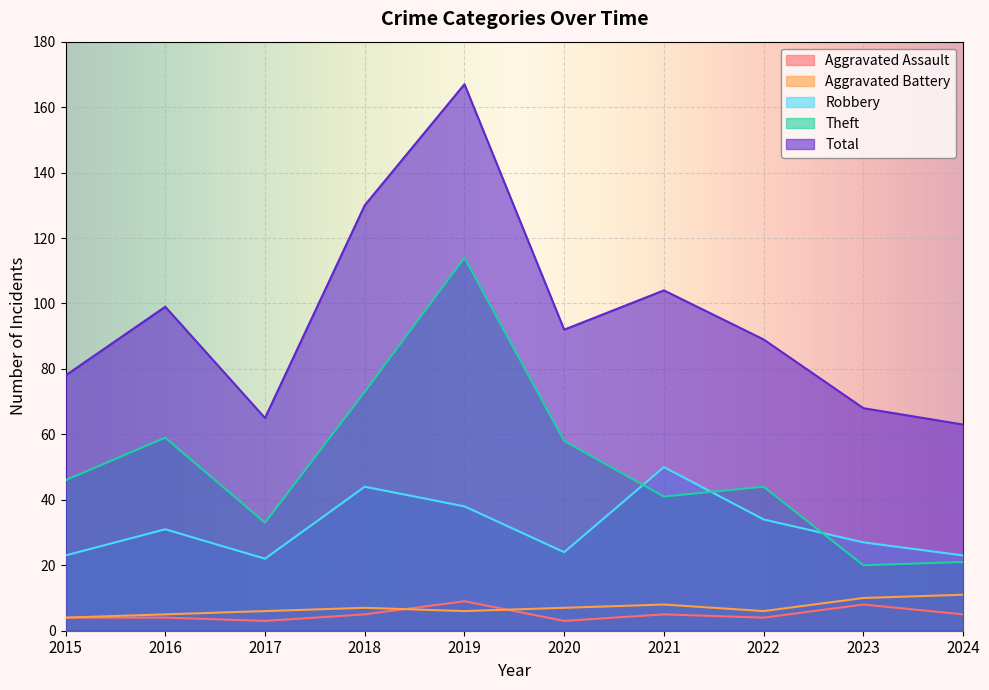

Which series has the largest total across all categories?

Total